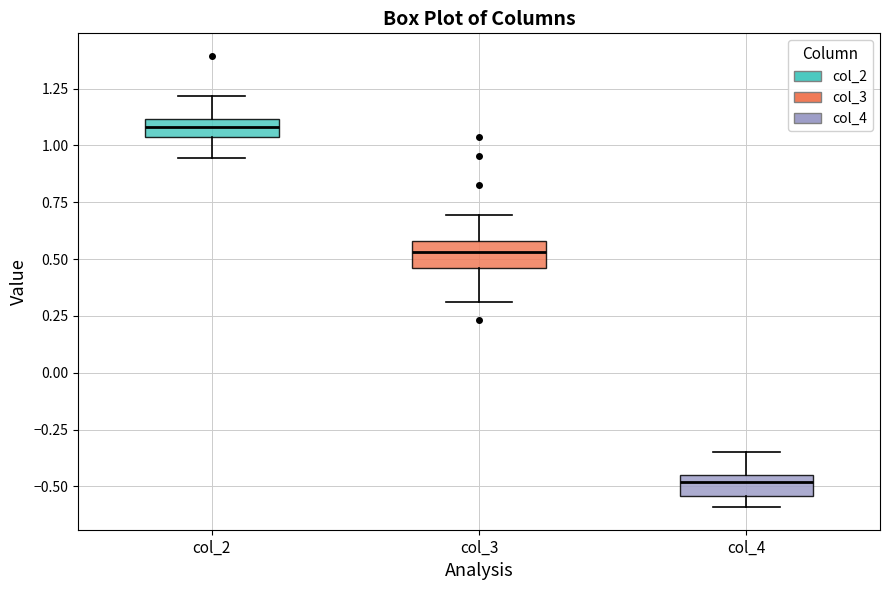

Which box has the lowest median line?

col_4